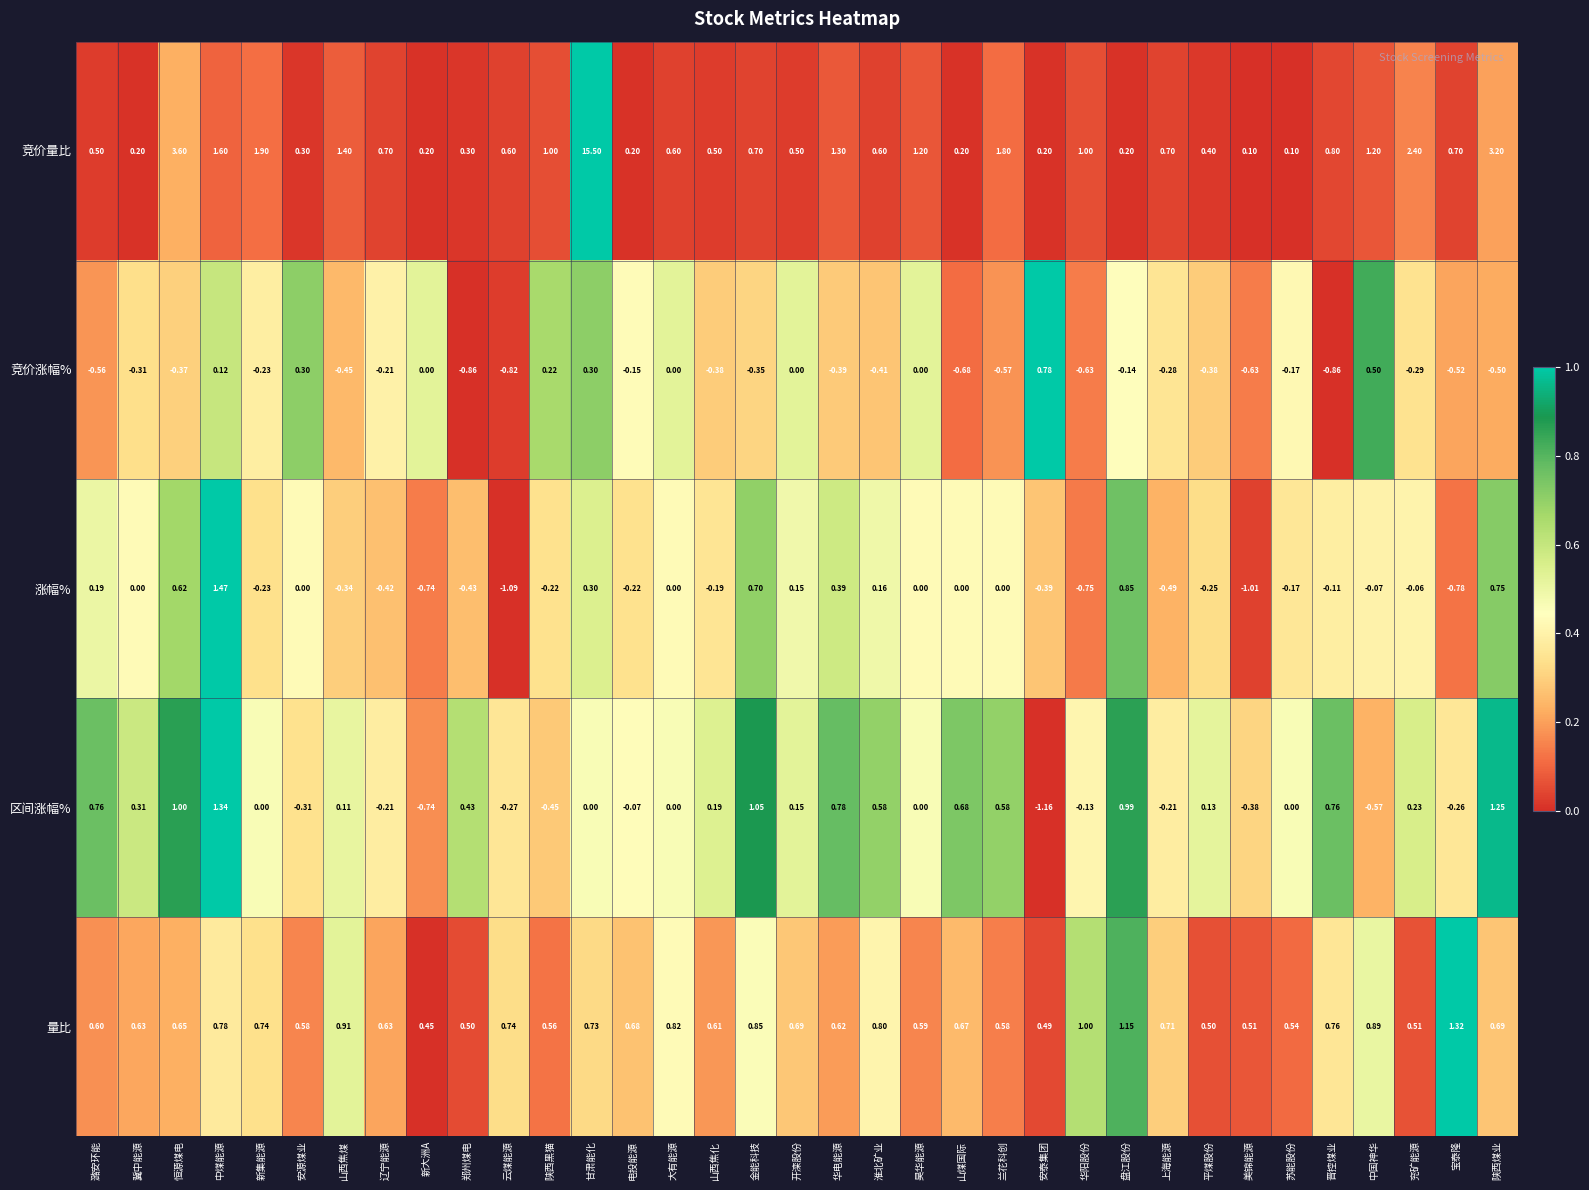

At which category is the sum across all series the highest?

甘肃能化